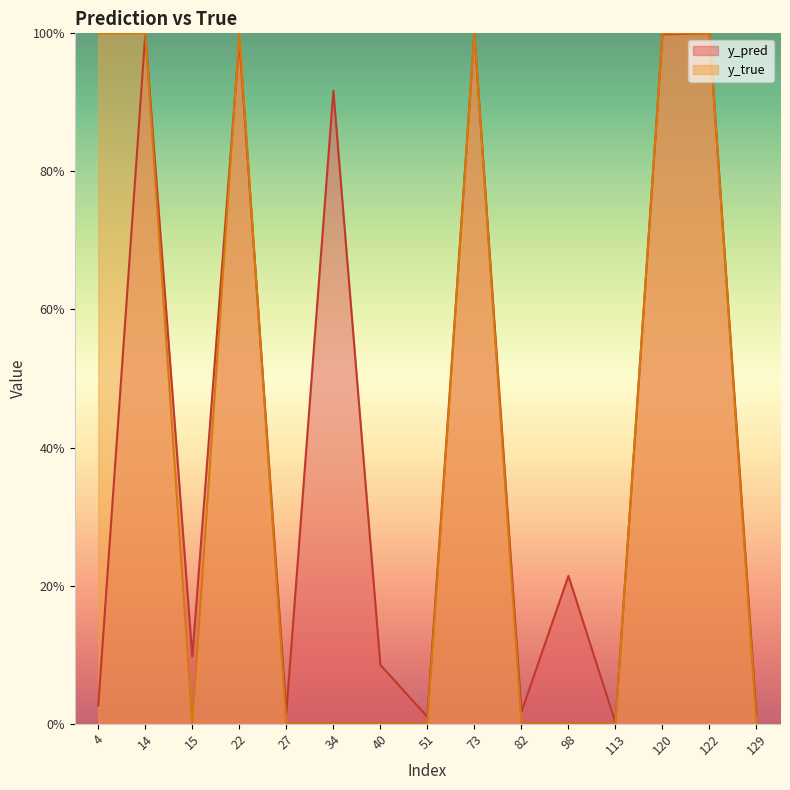

What is the sum of all y_pred values?

6.4